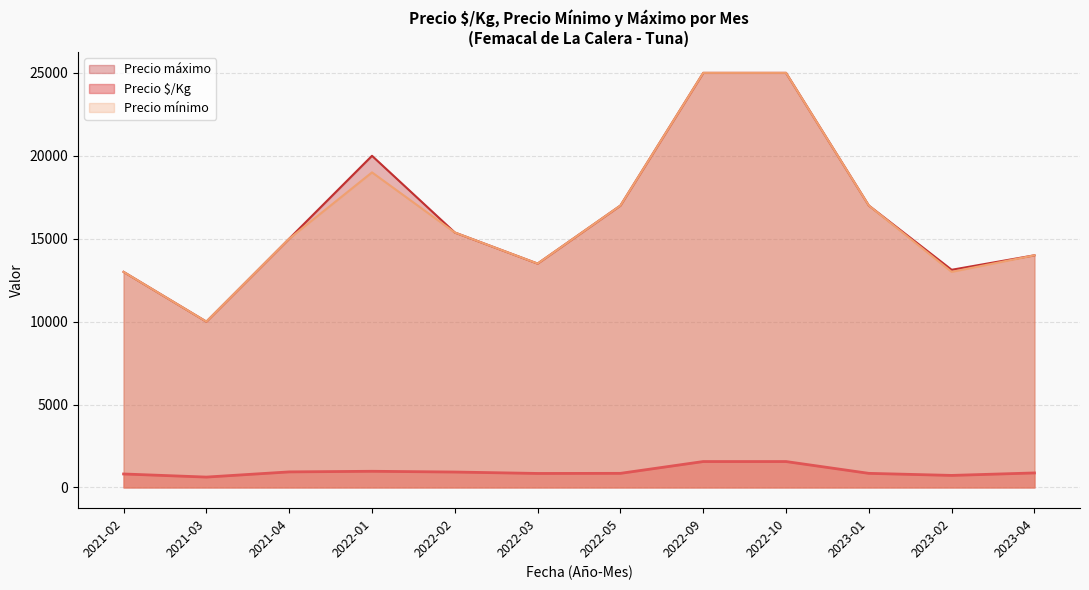

Which series has the largest total across all categories?

Precio máximo